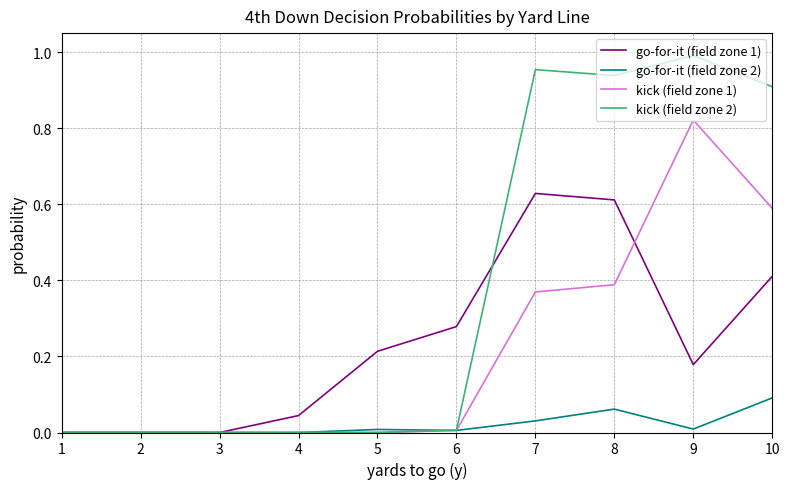

Which series has the widest spread of values?

kick (field zone 2)